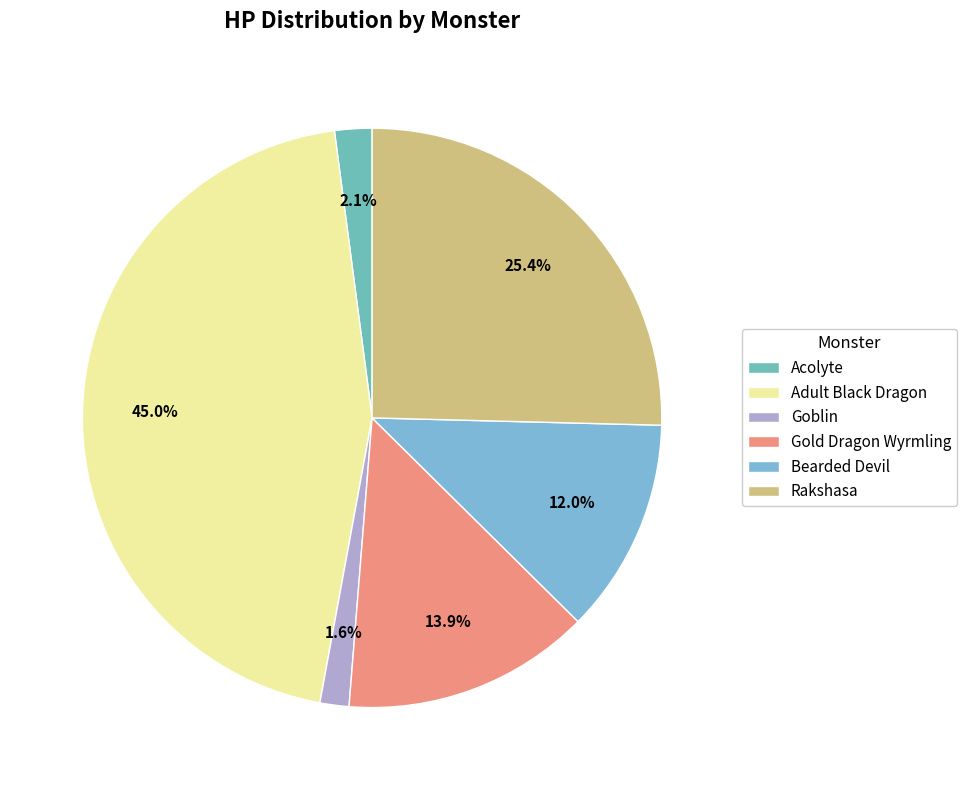

To the nearest percent, what percentage of the pie is Goblin?

2%